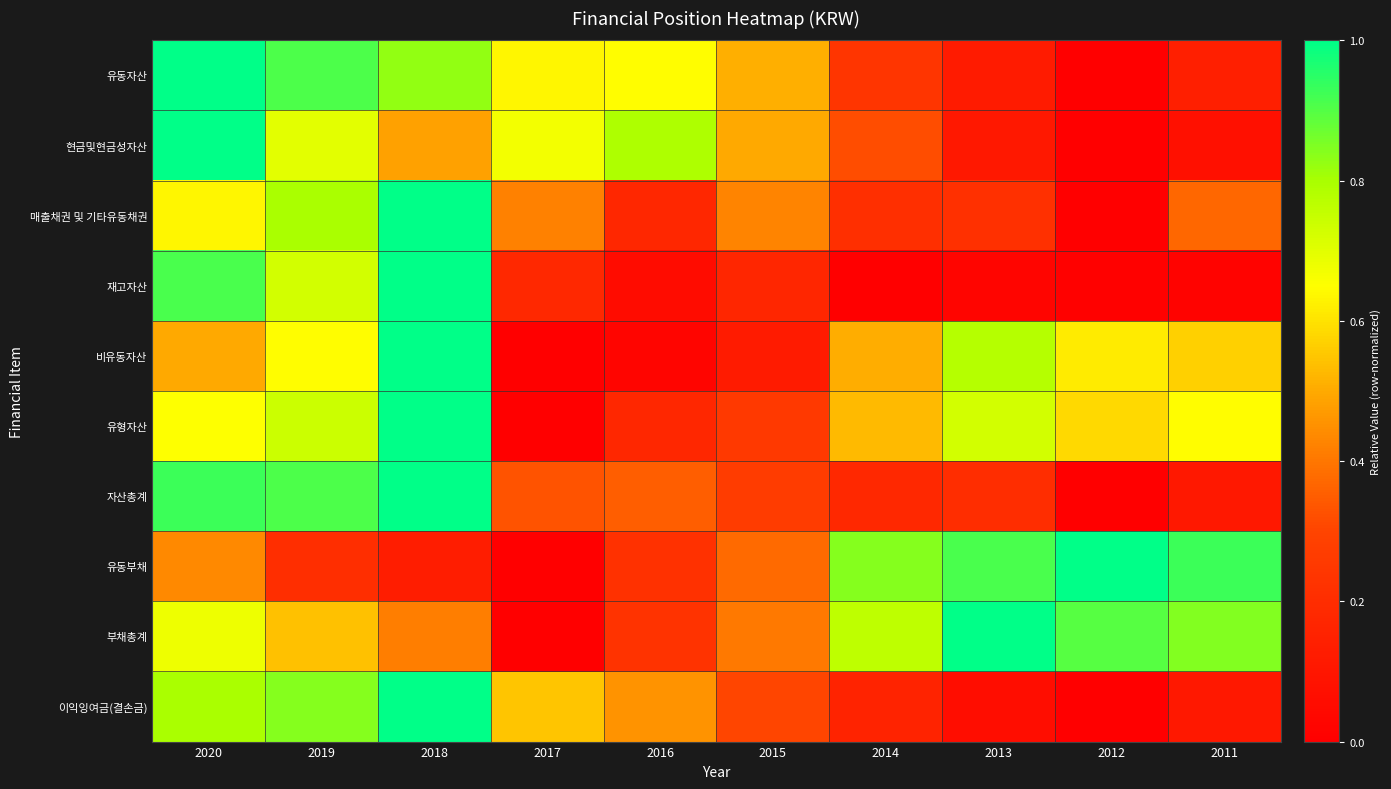

At which category does the chart reach its peak across all series?

2020